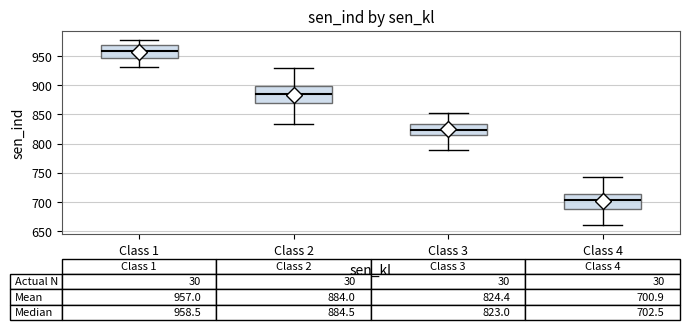

Which box's median line is the lowest?

Class 4